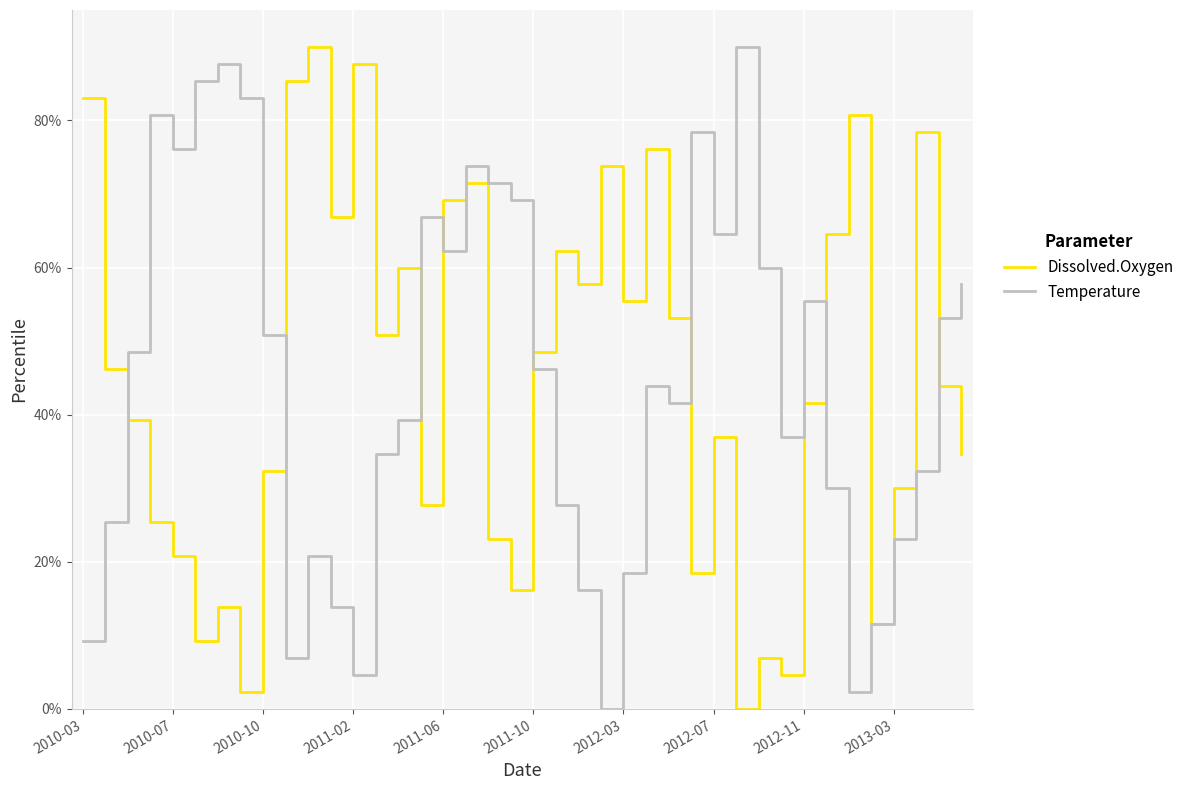

What is the value of the Temperature point at the 23rd from the left?

16.2